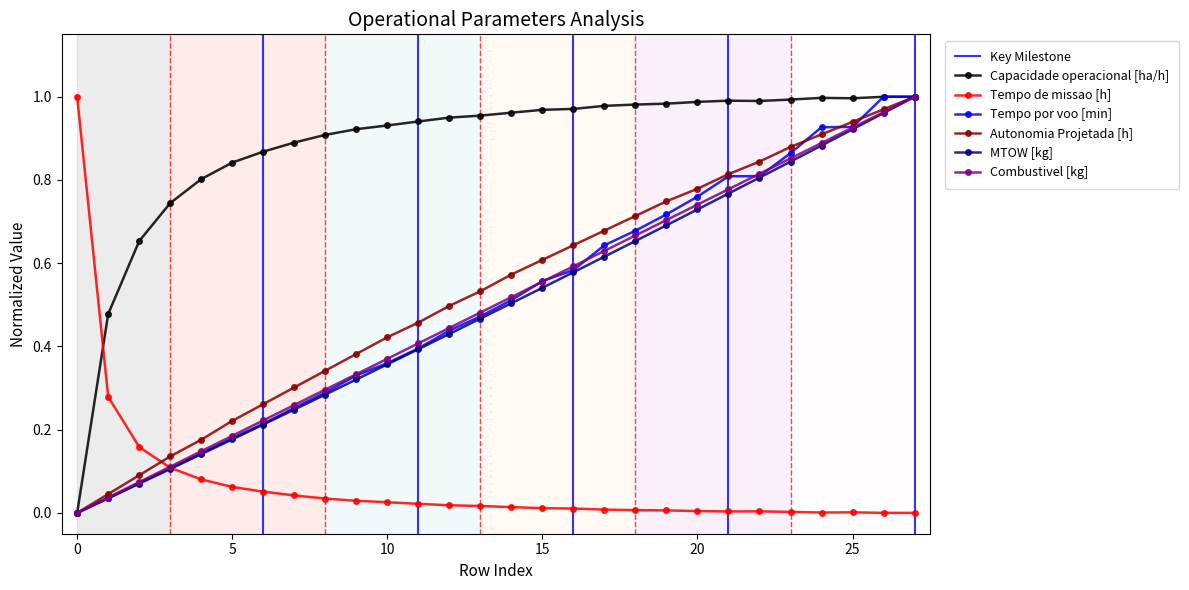

Rank the categories by Autonomia Projetada [h] value from lowest to highest.

0, 1, 2, 3, 4, 5, 6, 7, 8, 9, 10, 11, 12, 13, 14, 15, 16, 17, 18, 19, 20, 21, 22, 23, 24, 25, 26, 27